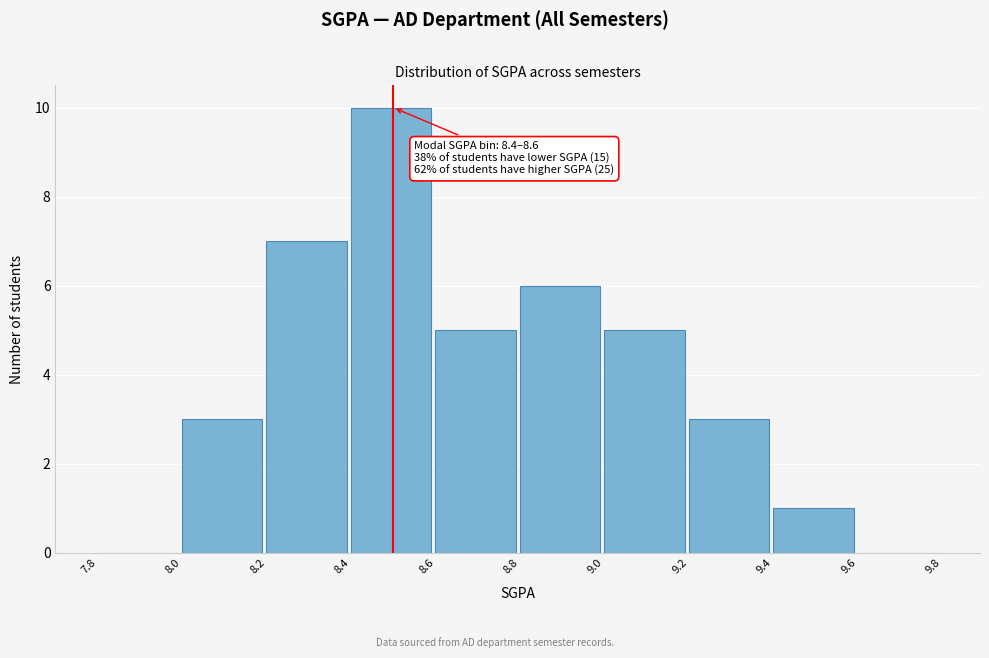

Which range on the x-axis has the tallest bar?

8.4 to 8.6